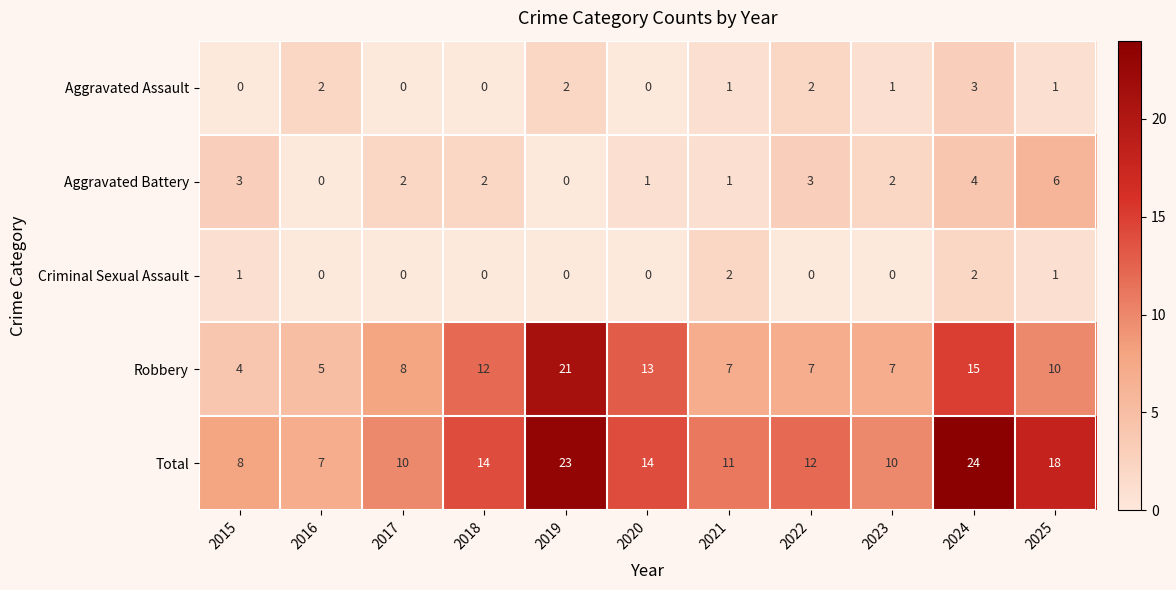

At how many categories does at least one series exceed 15?

3